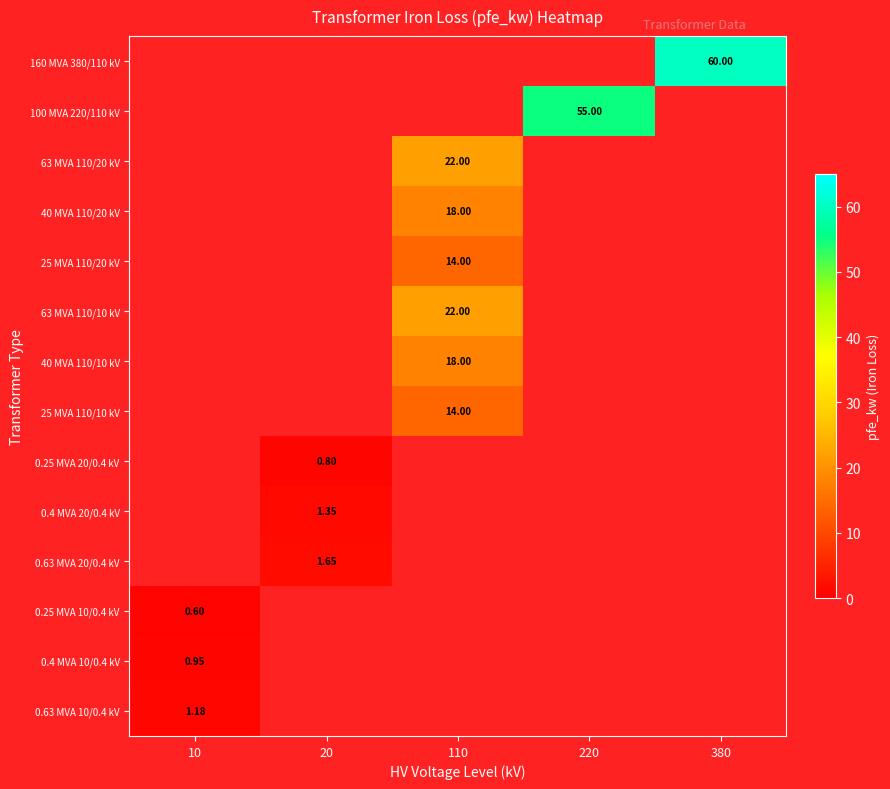

What is the approximate value of 0.25 MVA 20/0.4 kV at 20?

0.8